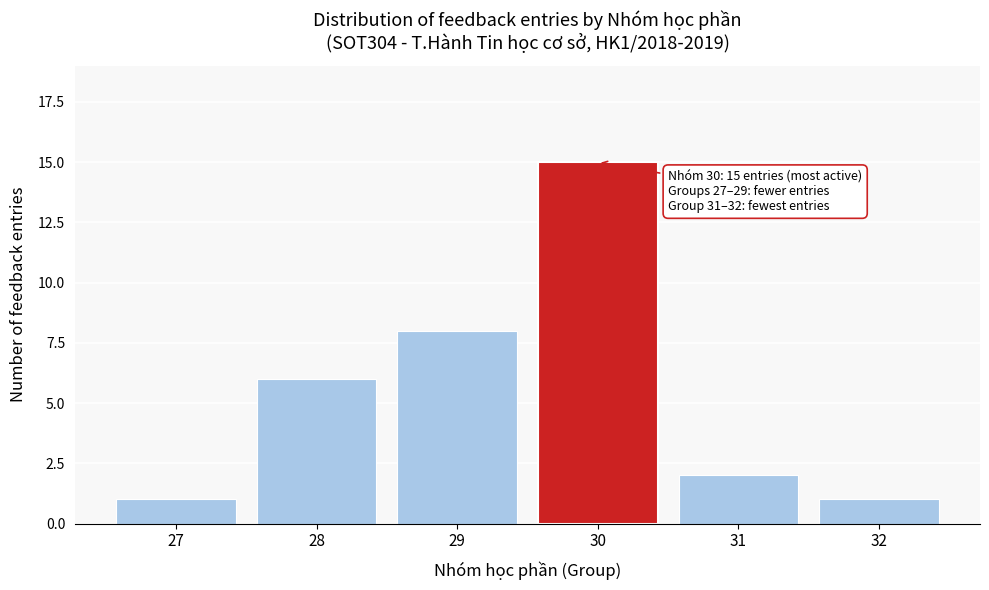

Reading left to right, what are all the values shown in this chart?

1	6	8	15	2	1